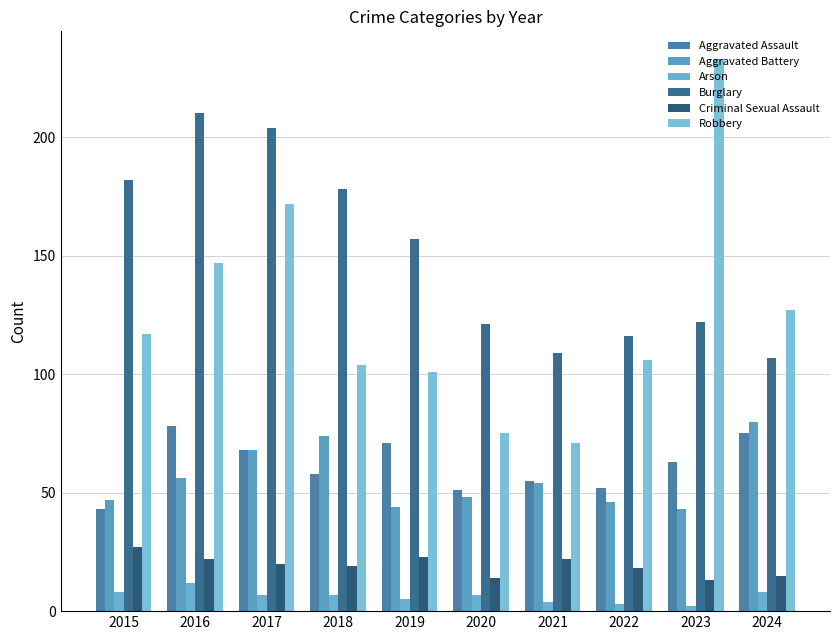

Where is Burglary nearest to the value 158?

2019